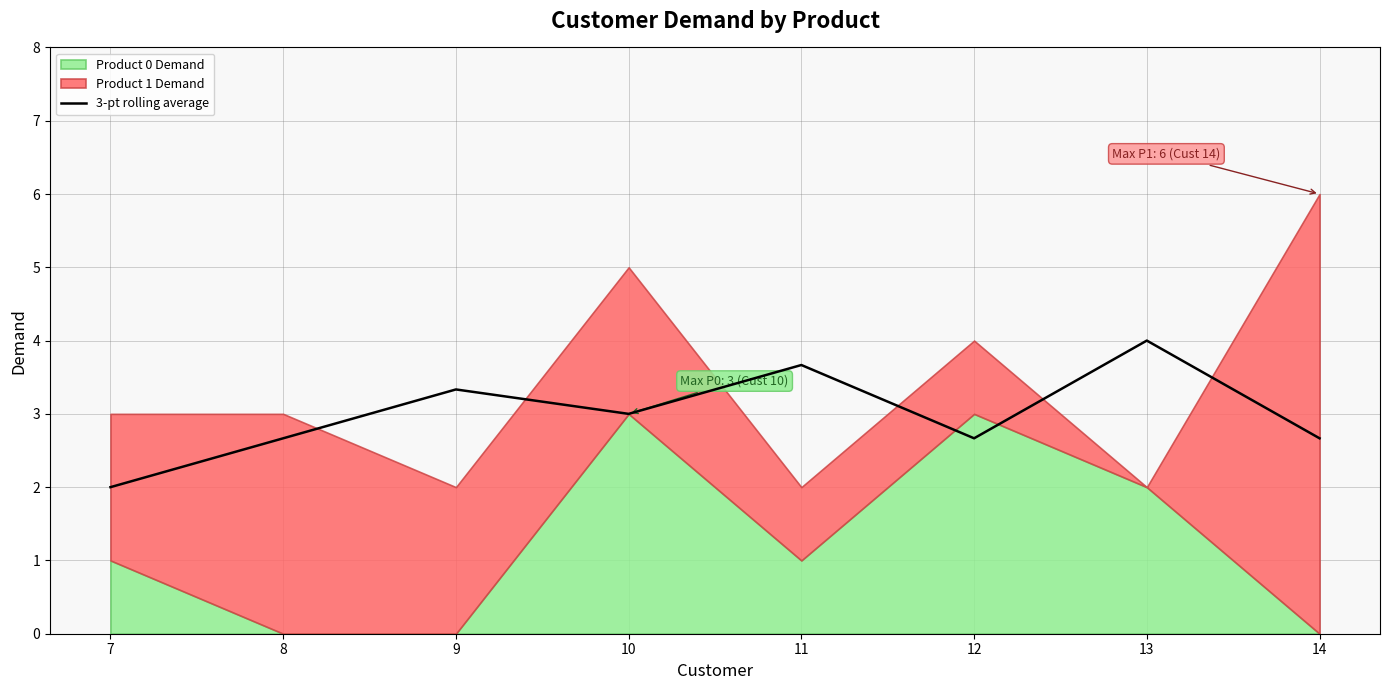

Does the chart have visible grid lines?

Yes